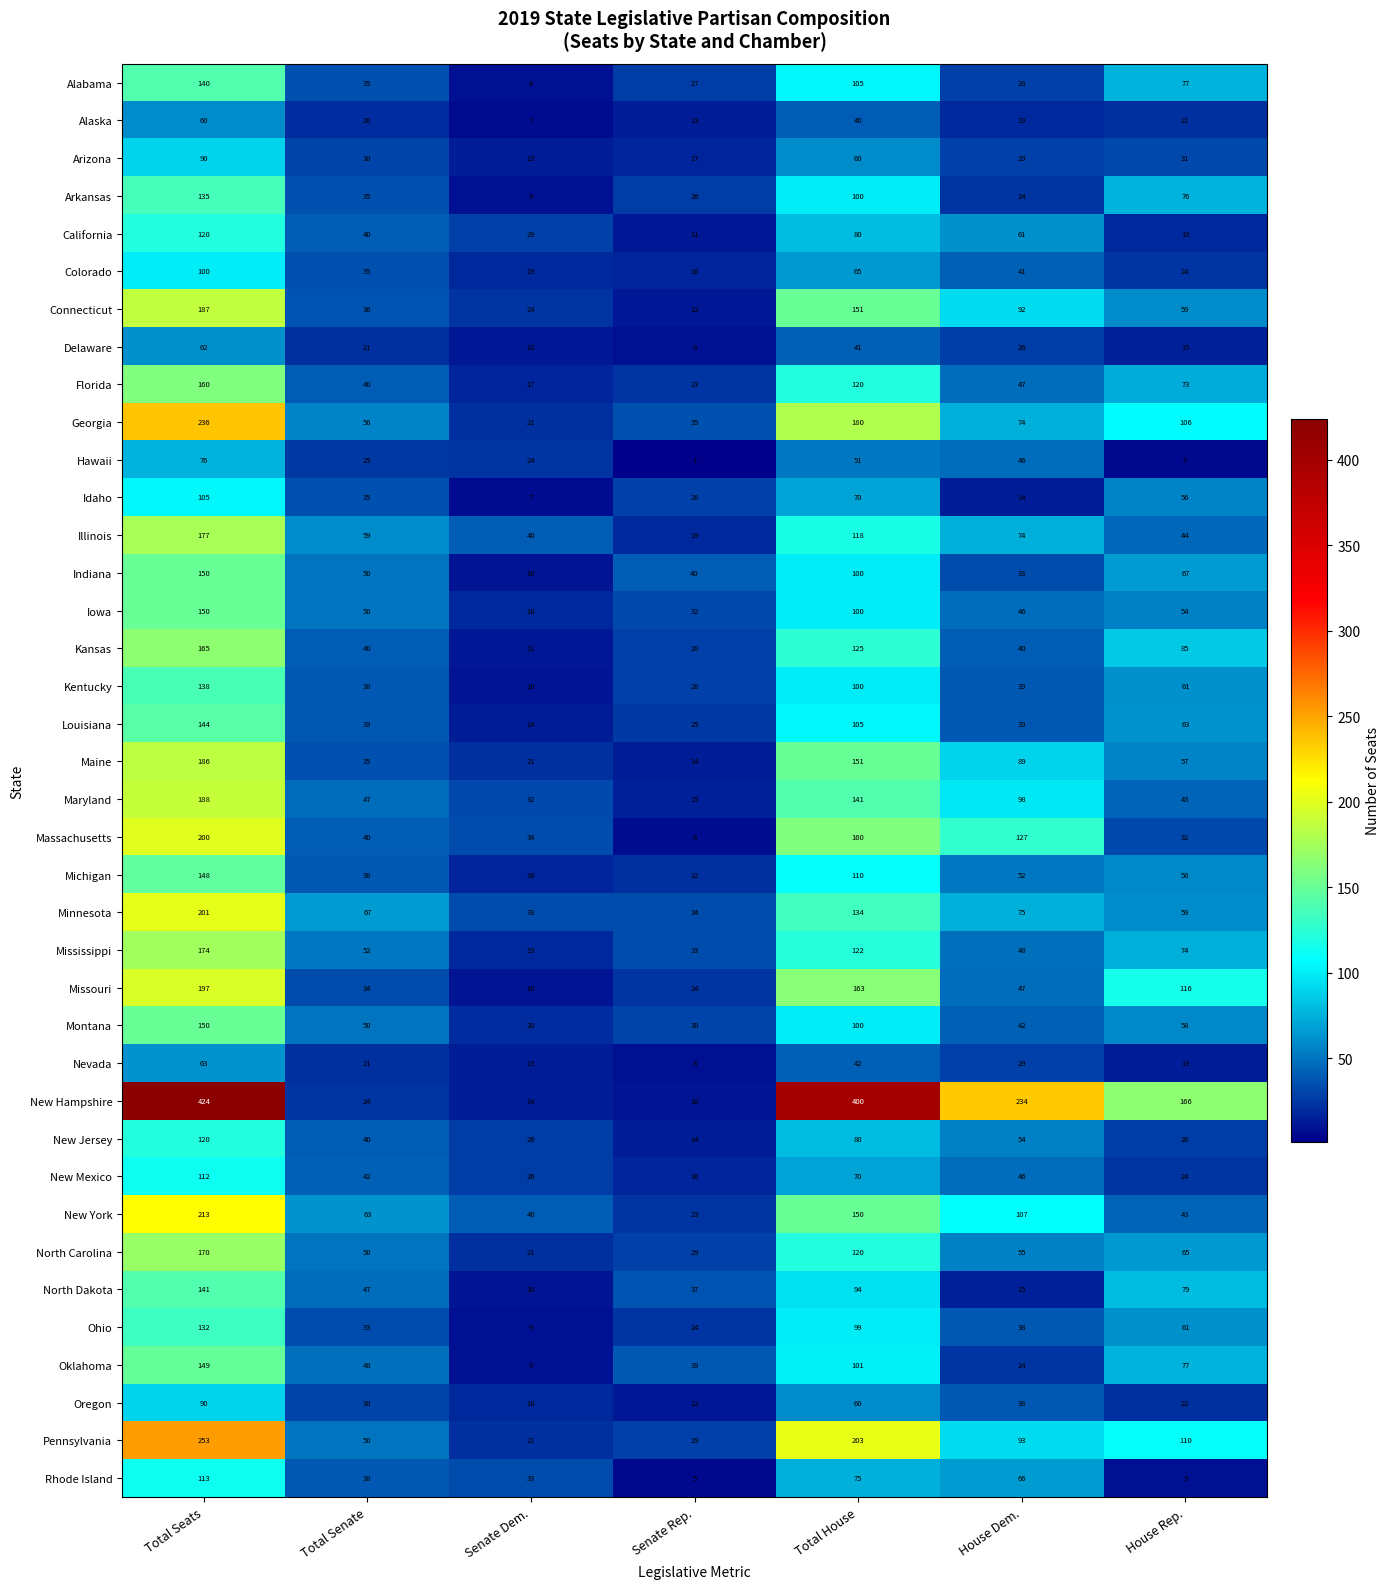

The New York series shows 40 at Senate Dem.. True or false?

True